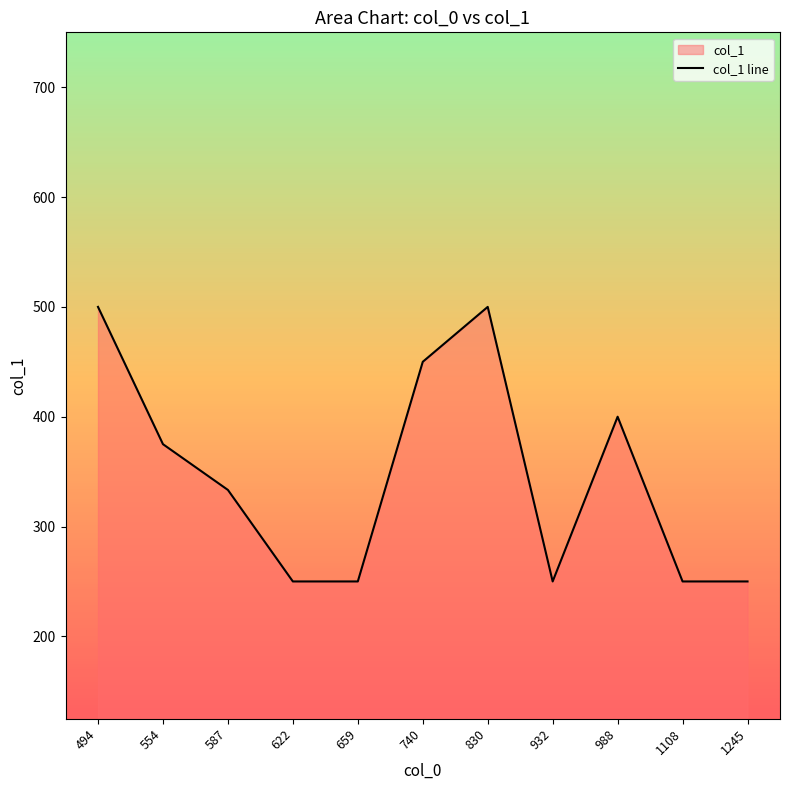

Which label corresponds to the smallest value in the chart?

622